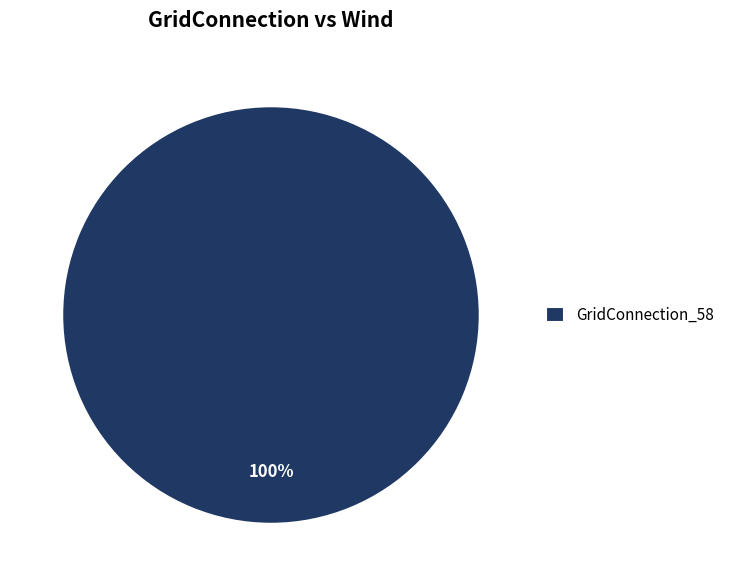

The GridConnection_58 slice represents 100% of the pie. True or false?

True